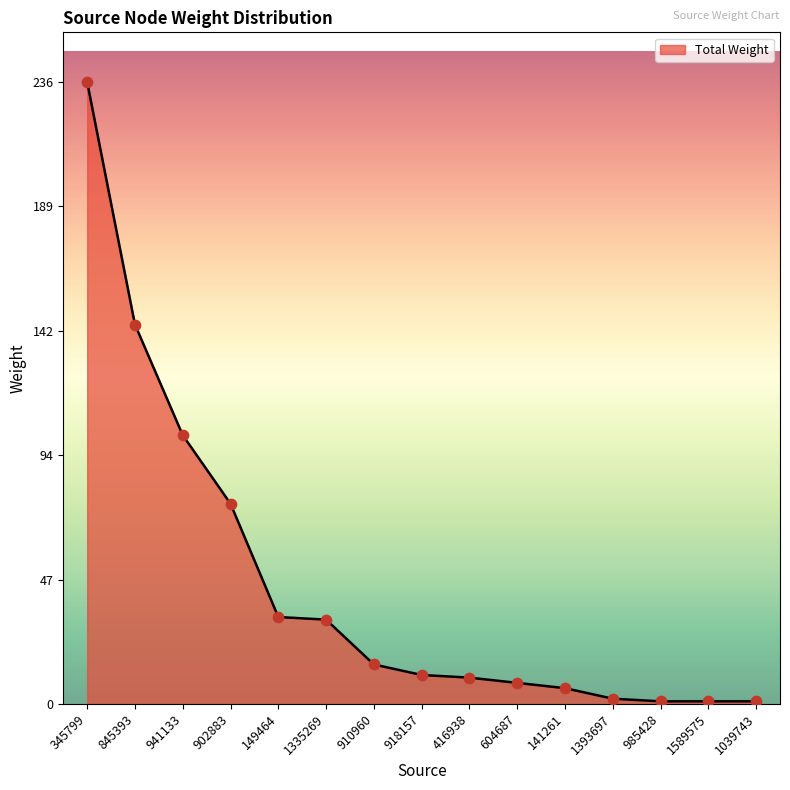

Which has a higher value, 1335269 or 918157?

1335269